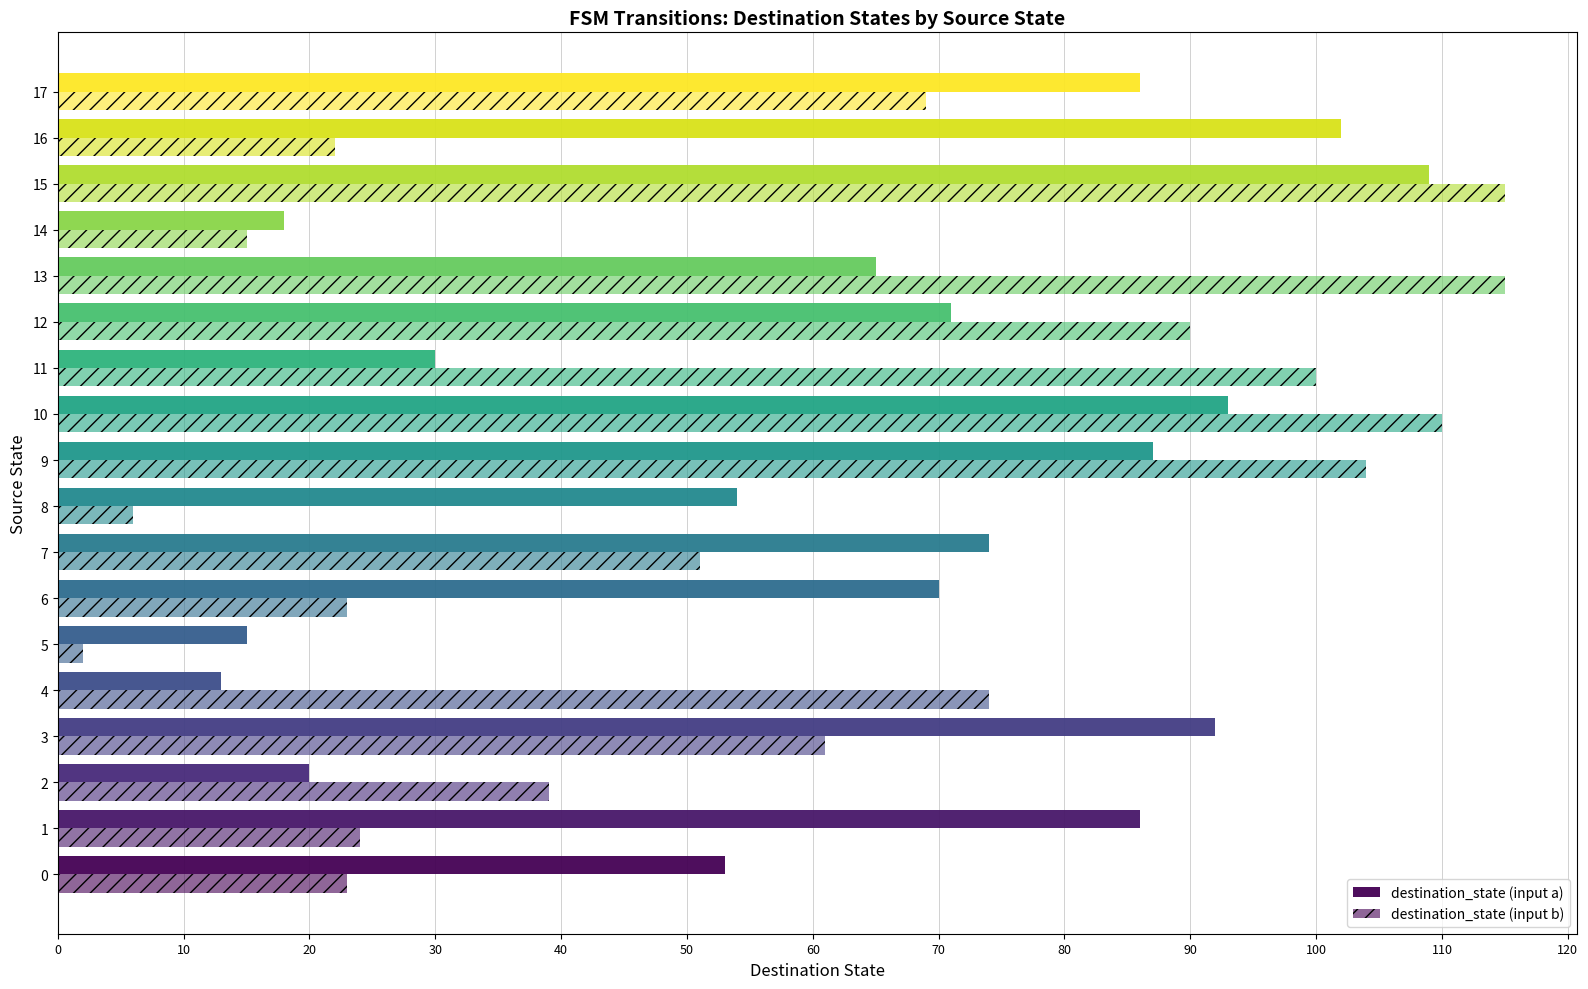

How many data points in destination_state (input b) are less than 61?

9